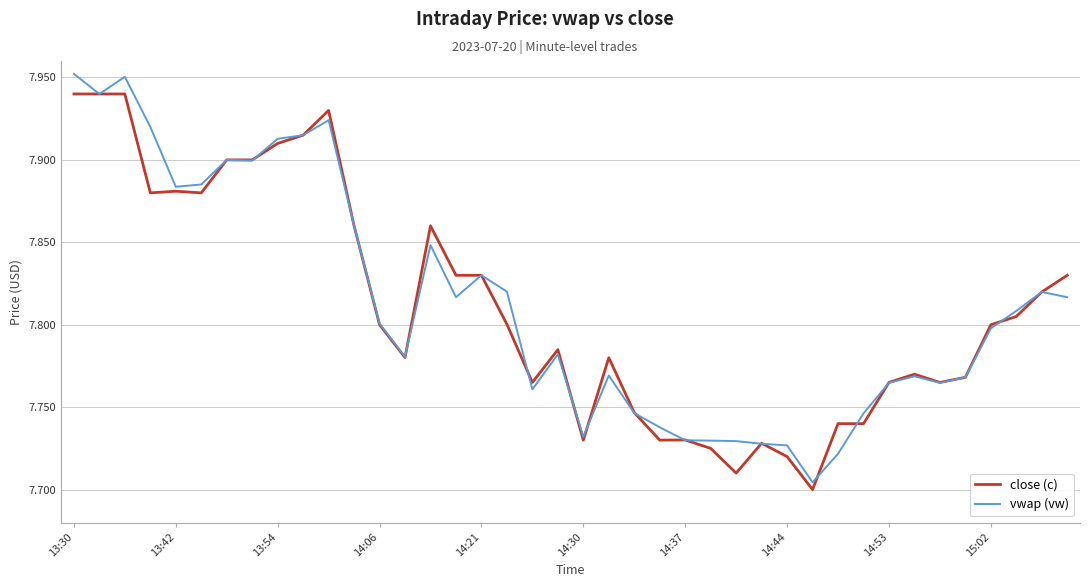

Count the close (c) values in the range 7 to 8.

40